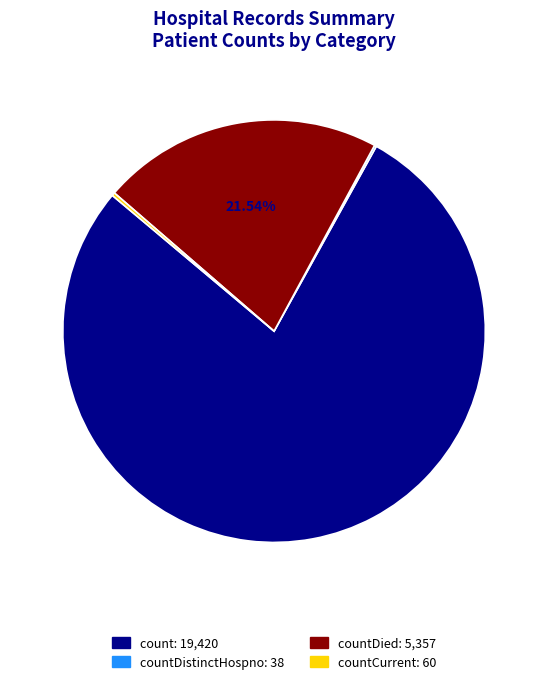

Which slice is the largest?

count: 19,420